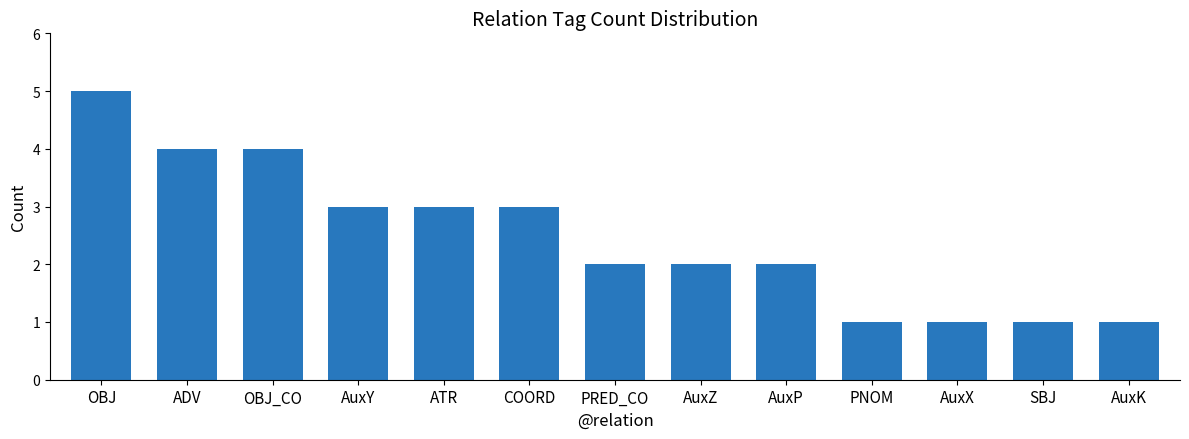

What is the label of the 6th bar from the right?

AuxZ